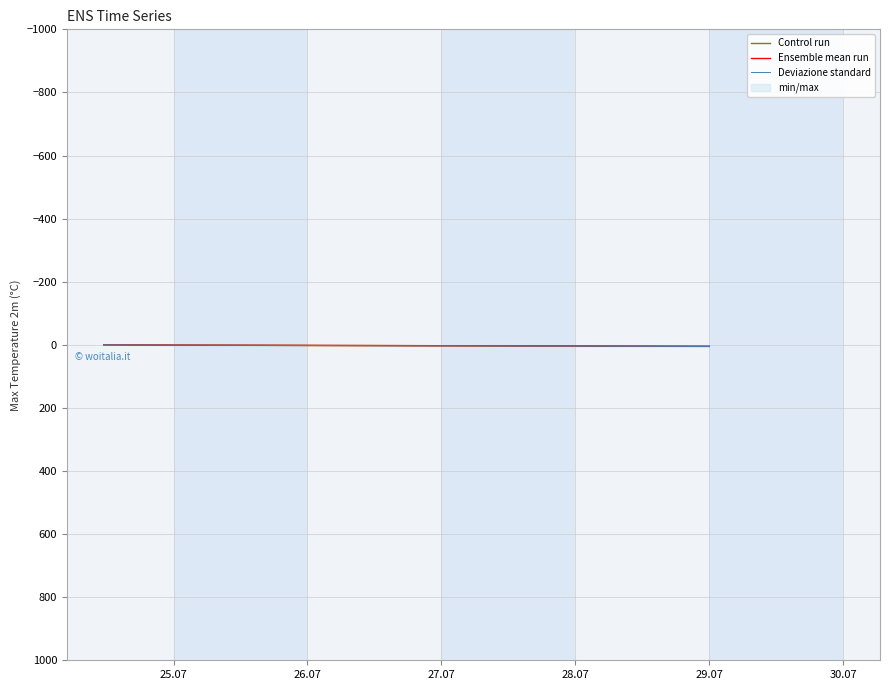

Reading left to right, extract all data points from this chart.

Control run: 0.0	1.0	2.0	3.0	4.0	5.0
Ensemble mean run: 0.0	0.9	1.9	2.8	3.8	4.8
Deviazione standard: 0.0	1.1	2.1	3.2	4.2	5.2